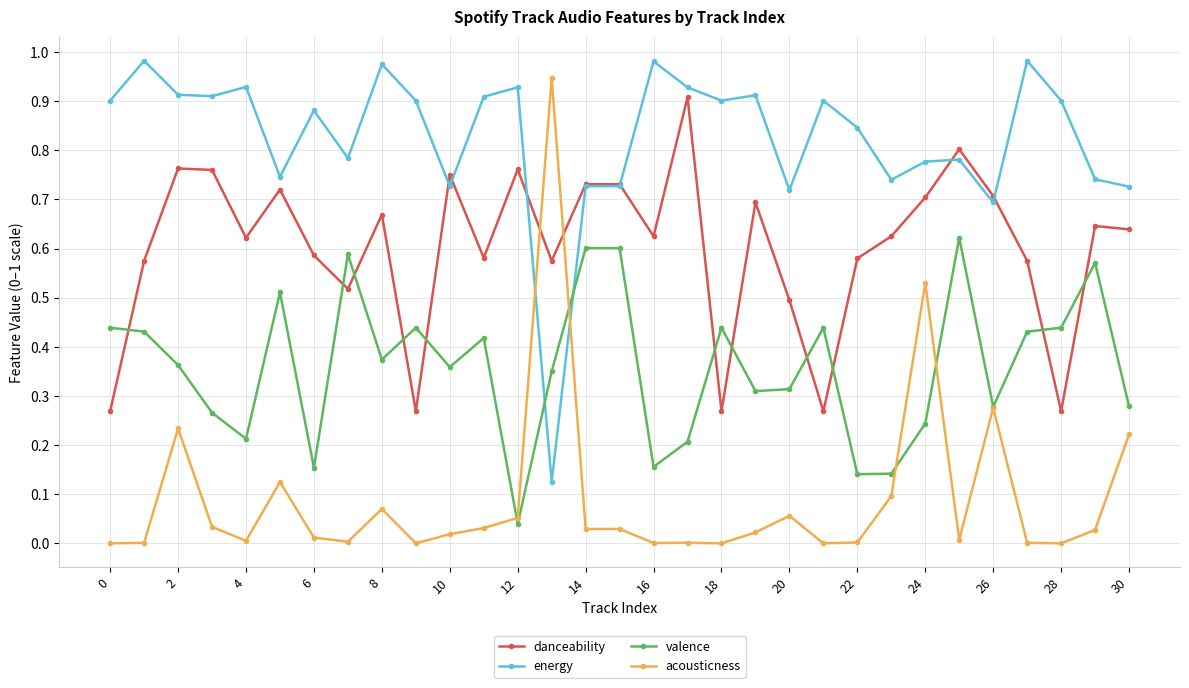

At how many categories does at least one series exceed 0?

31